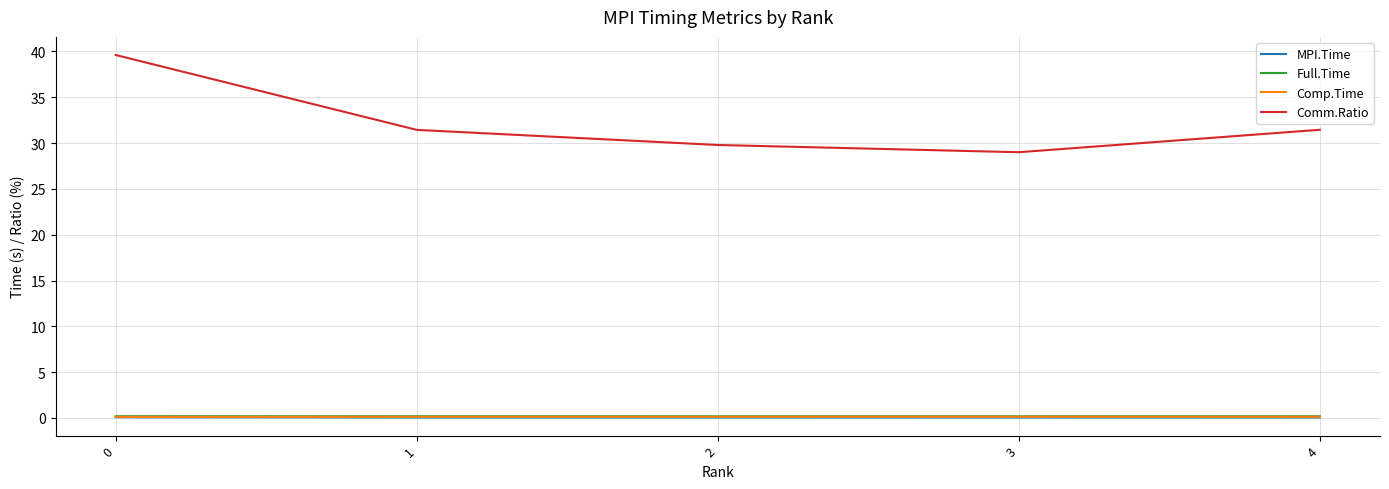

What is the sum of the Comm.Ratio values at 3 and 0?

68.6